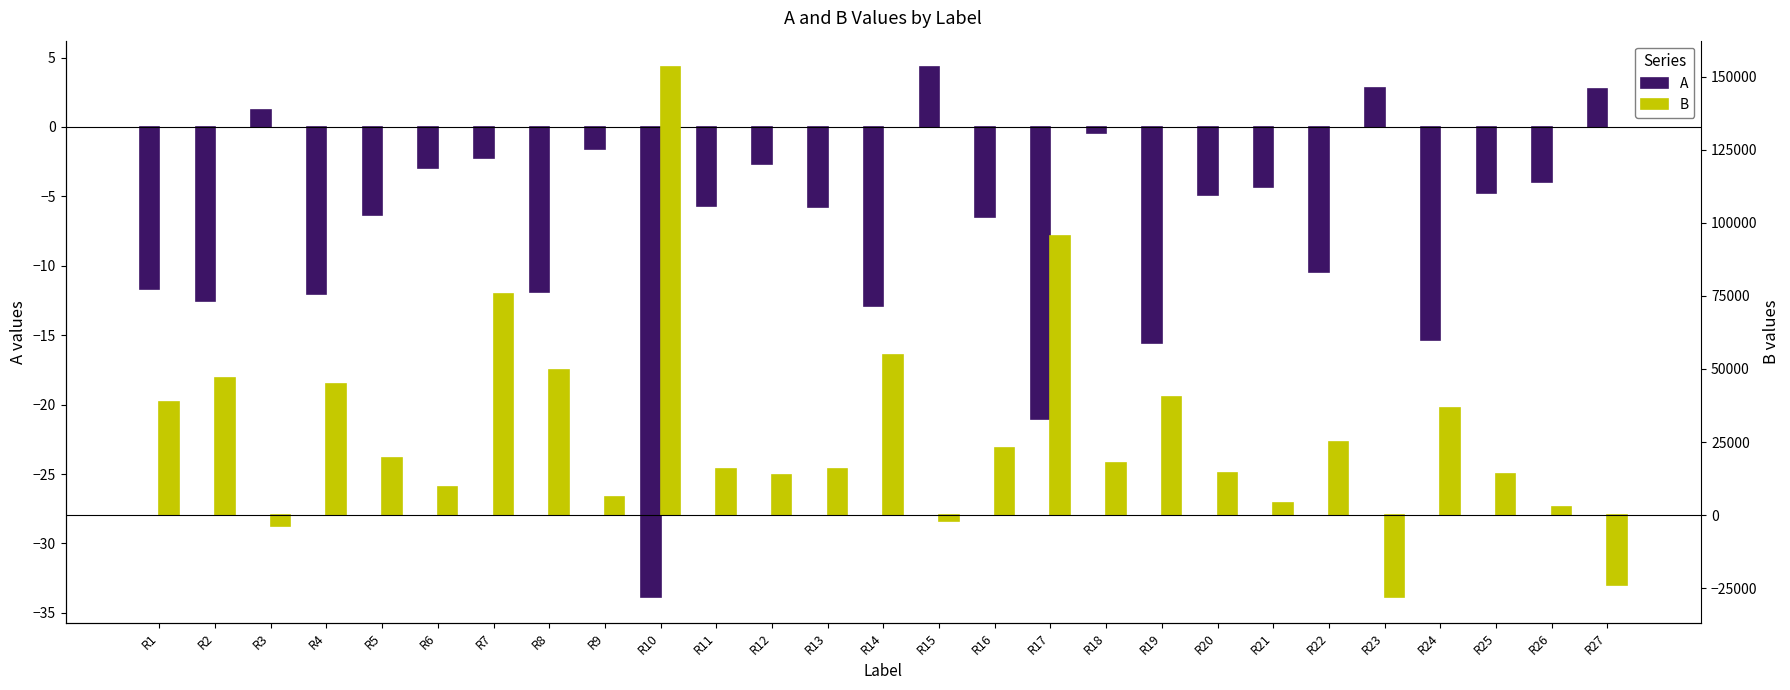

What are all the series names shown in the legend?

A, B